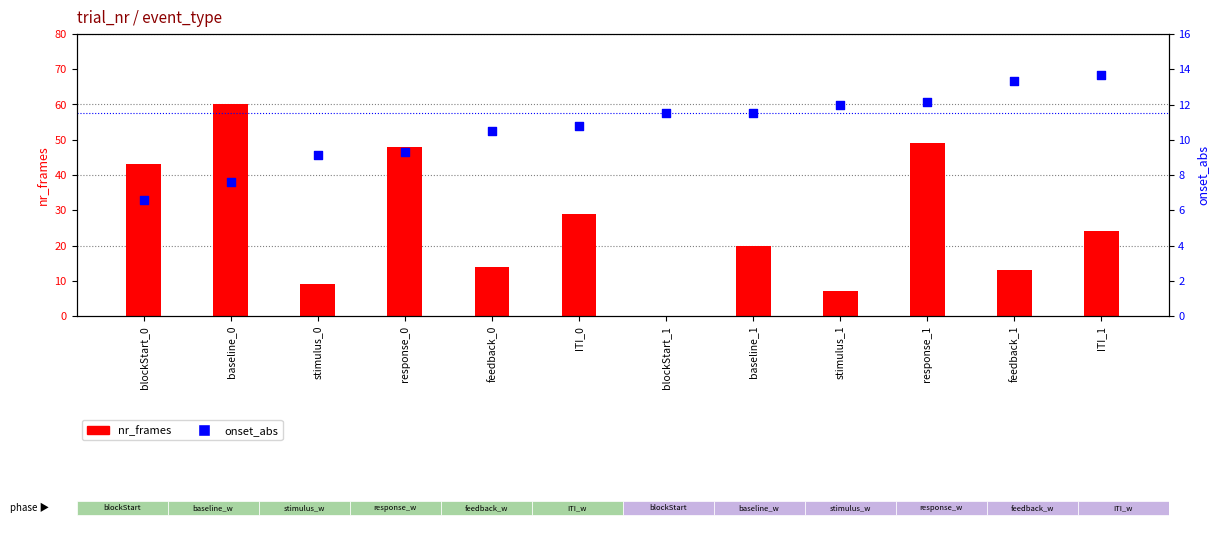

Which series contains the highest Y value?

nr_frames